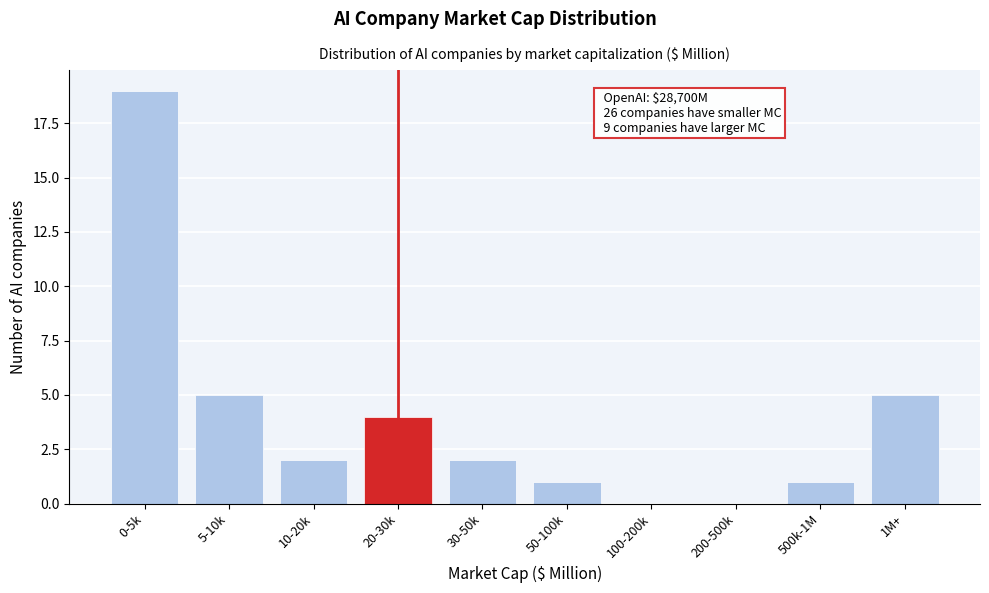

Reading left to right, list all the values displayed in this chart.

0-5k=19	5-10k=5	10-20k=2	20-30k=4	30-50k=2	50-100k=1	100-200k=0	200-500k=0	500k-1M=1	1M+=5